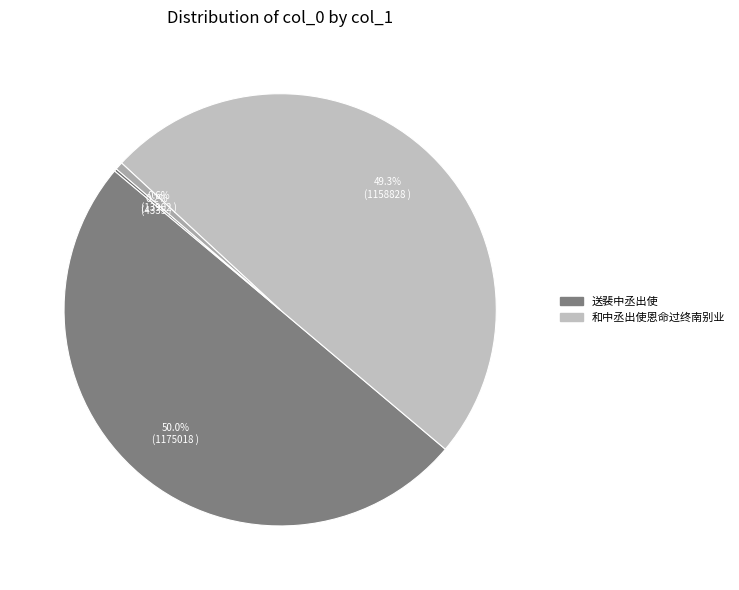

To the nearest percent, what is the average slice percentage?

25%